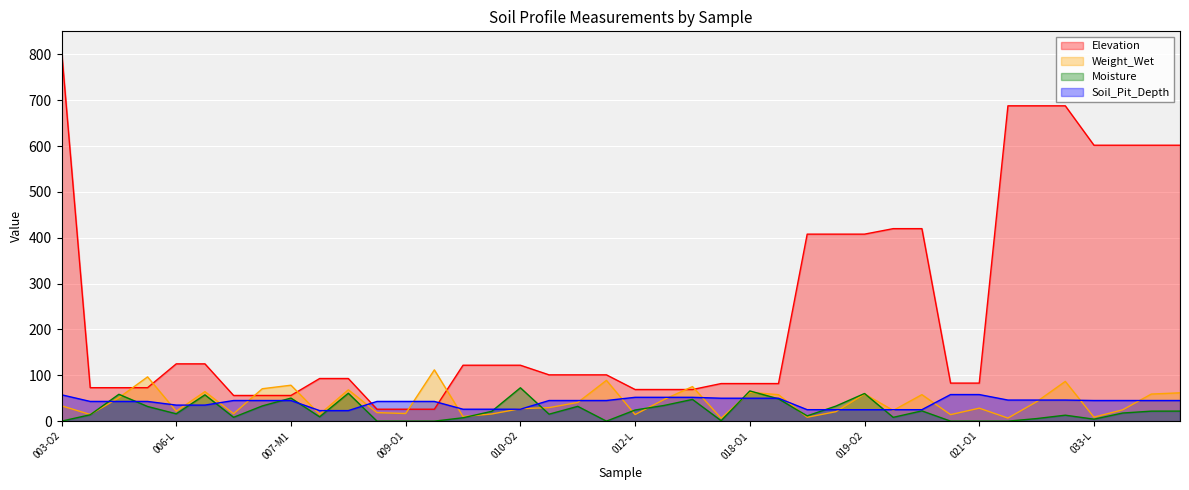

What are all the series names shown in the legend?

Elevation, Weight_Wet, Moisture, Soil_Pit_Depth